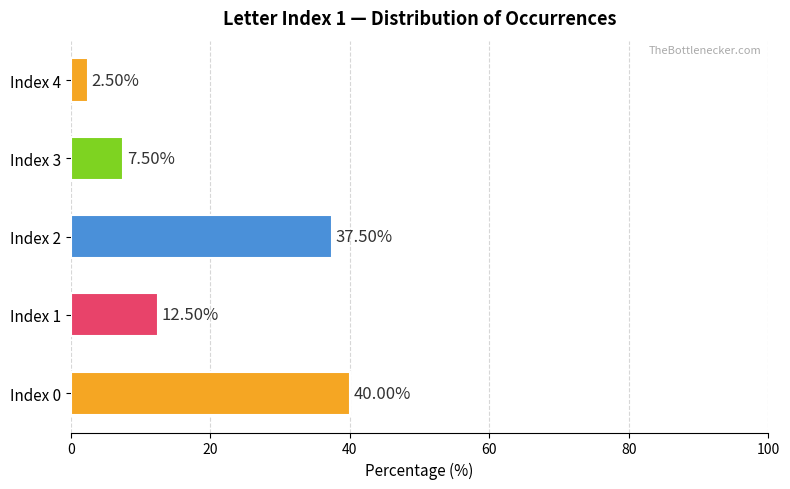

At which label is the value closest to 21?

Index 1